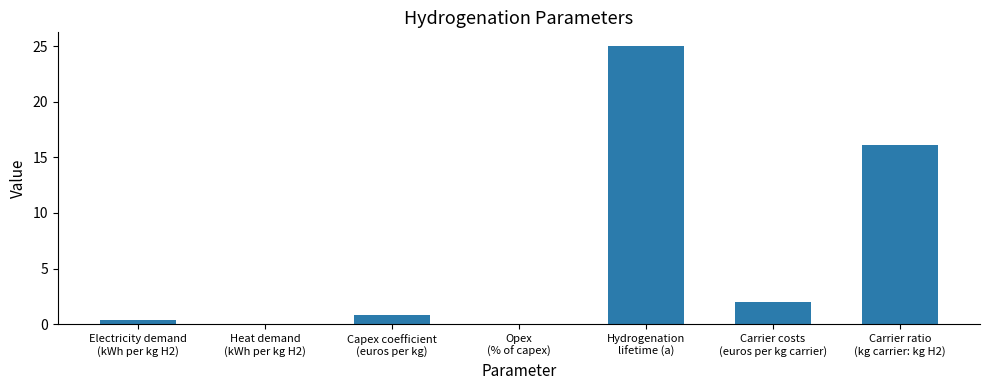

Which label corresponds to the largest value in the chart?

Hydrogenation
lifetime (a)